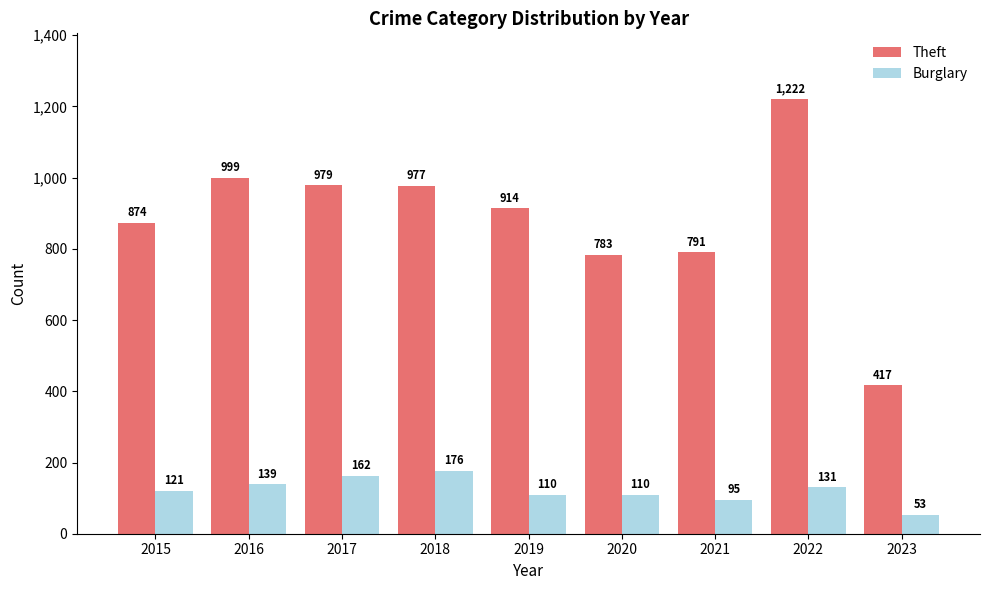

Which series changed the most between 2015 and 2021?

Theft